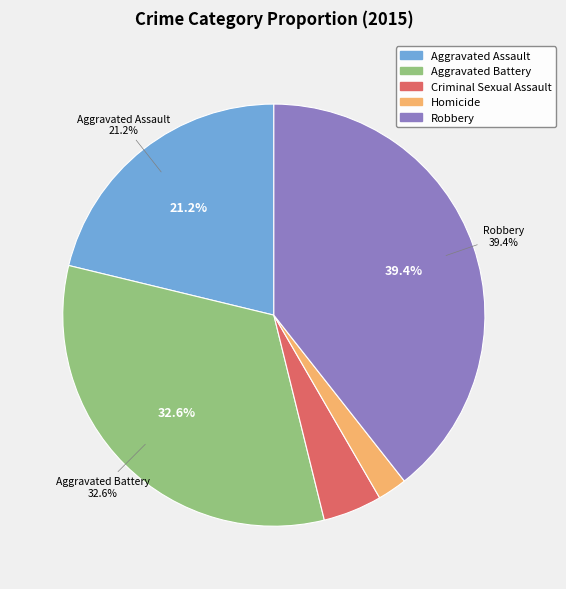

Which category has the biggest portion of the pie?

Robbery